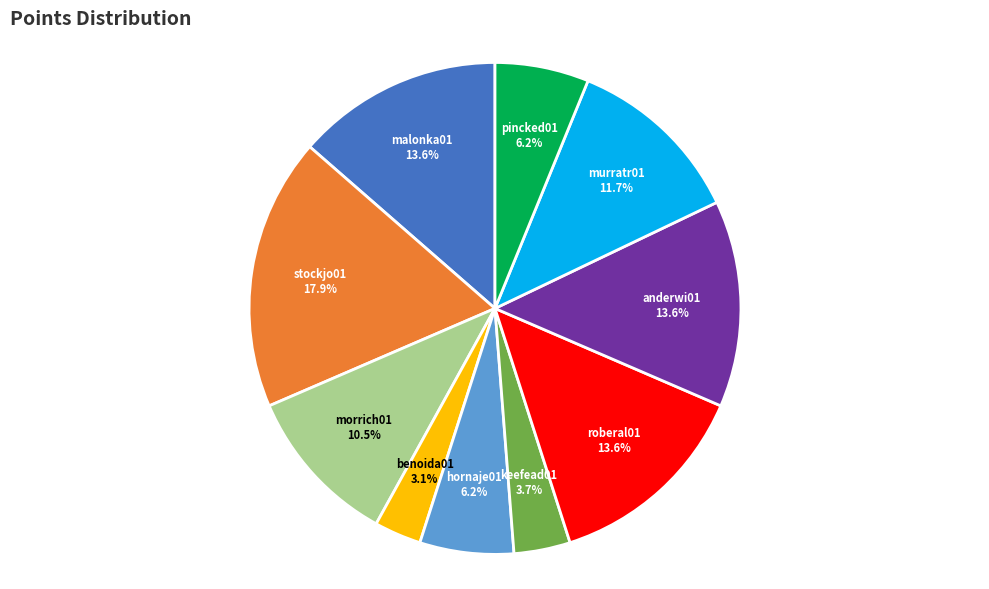

What percentage is the stockjo01 slice, to the nearest percent?

18%